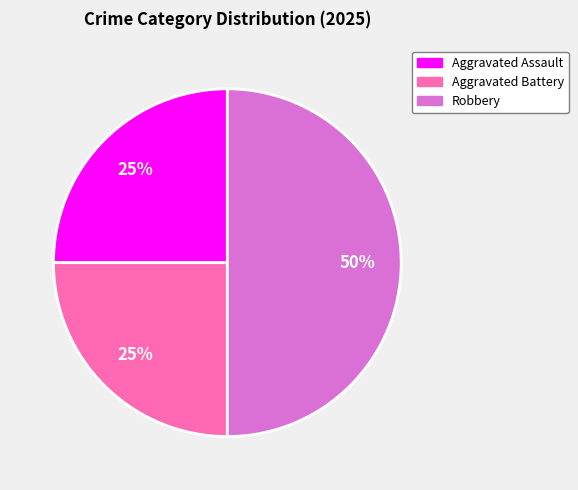

To the nearest percent, what is the difference between the largest and smallest slice percentages?

25%